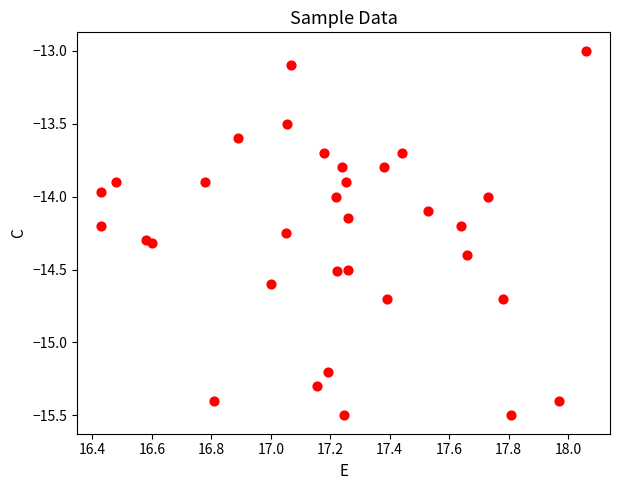

What is the range of X values (max minus min)?

1.6